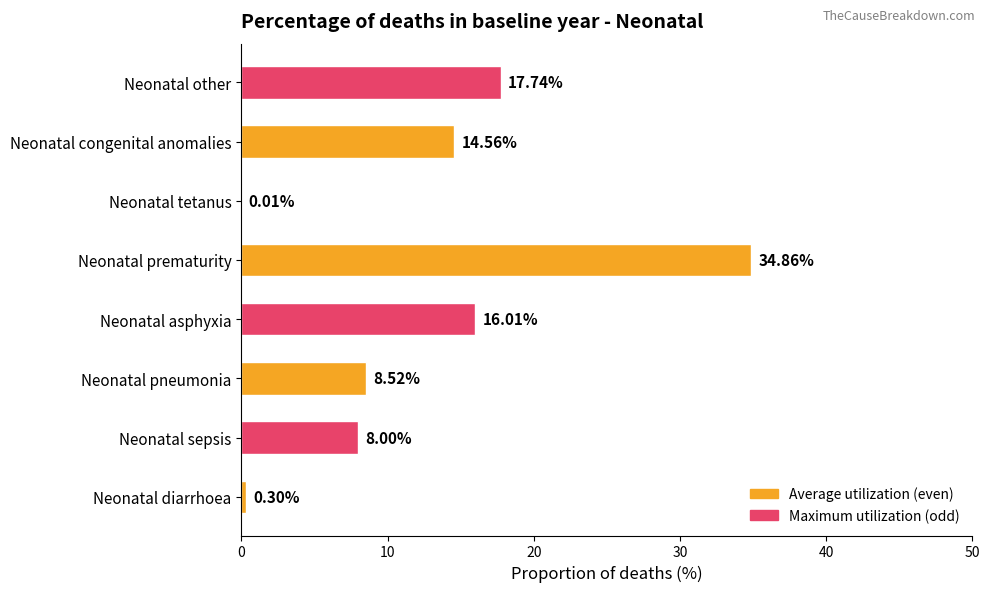

What is the sum of all values?

100.0